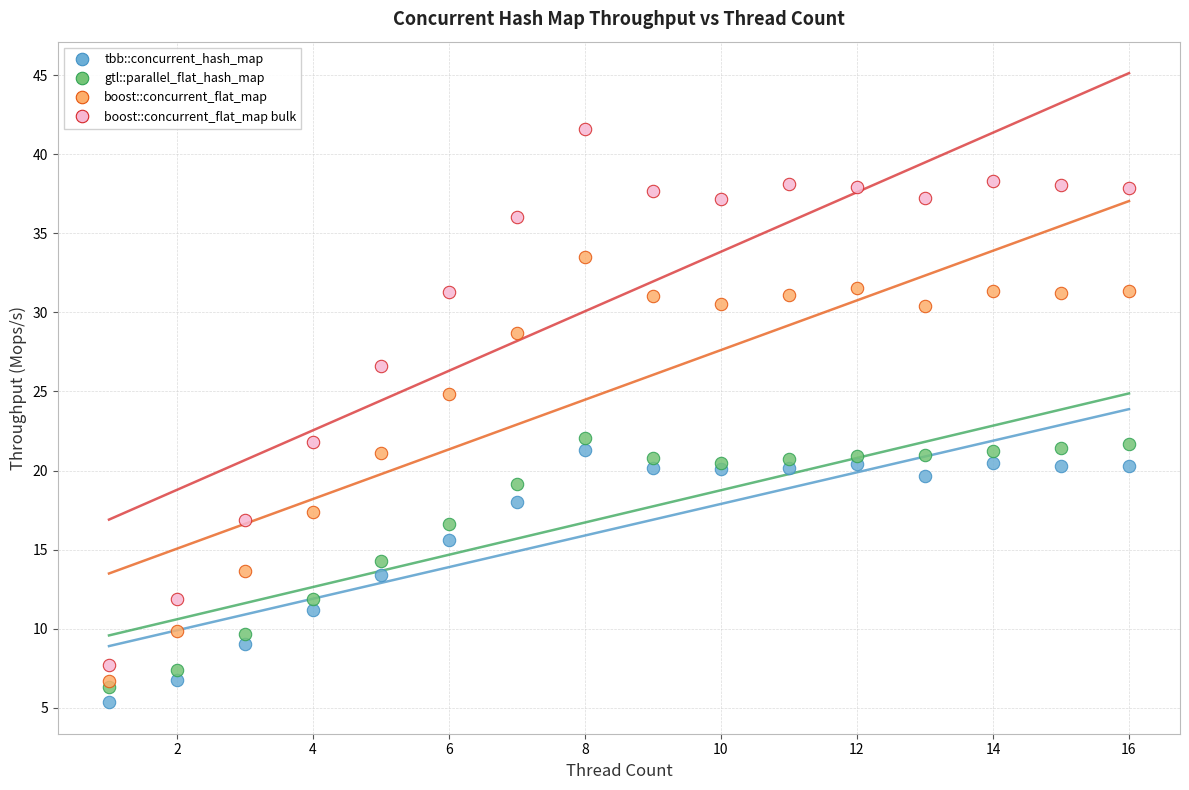

Which series has the widest spread of Y values?

boost::concurrent_flat_map bulk